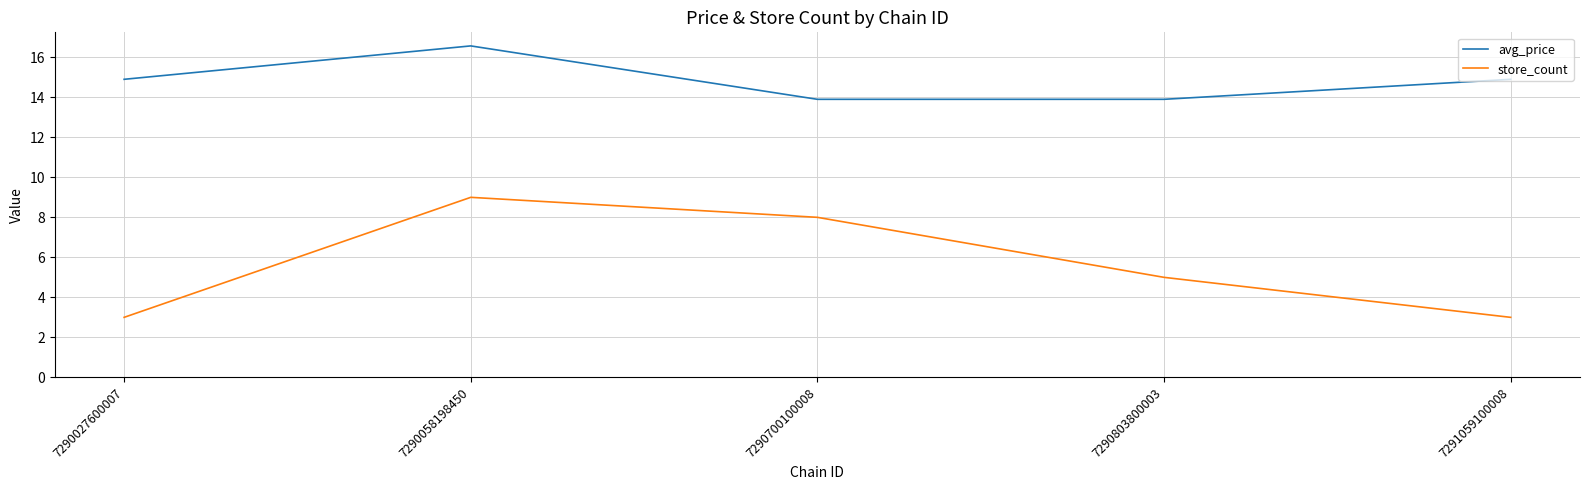

Reading left to right, what are all the values shown in this chart?

avg_price: 7290027600007=14.9	7290058198450=16.6	7290700100008=13.9	7290803800003=13.9	7291059100008=14.9
store_count: 7290027600007=3.0	7290058198450=9.0	7290700100008=8.0	7290803800003=5.0	7291059100008=3.0